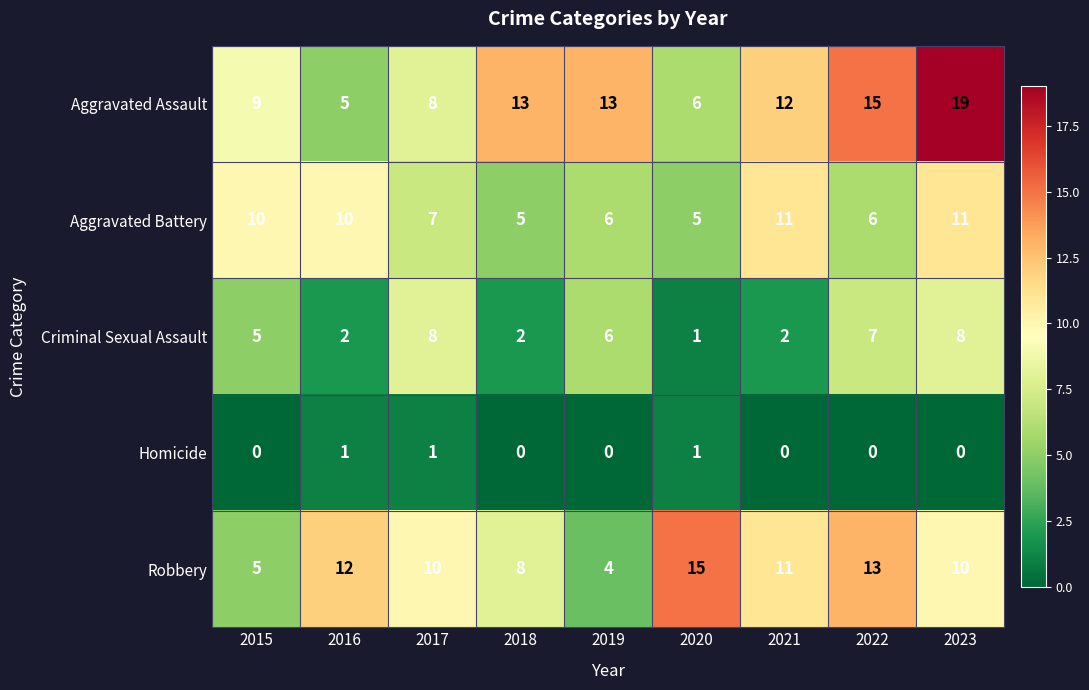

What is the minimum value for Aggravated Battery?

5